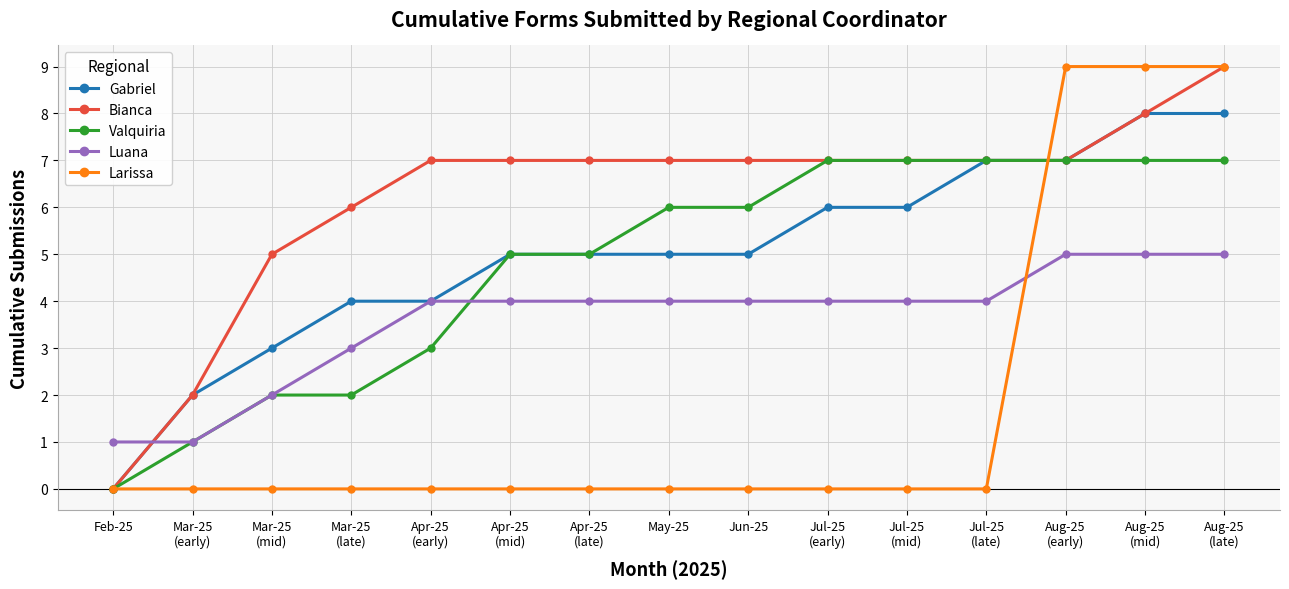

How many Luana values are between 3 and 4?

9